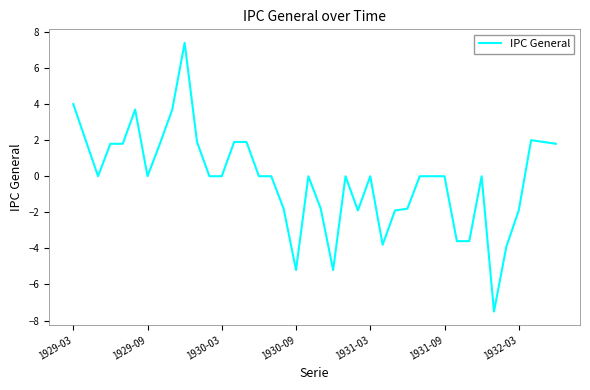

What is the difference between the maximum and minimum values?

14.9